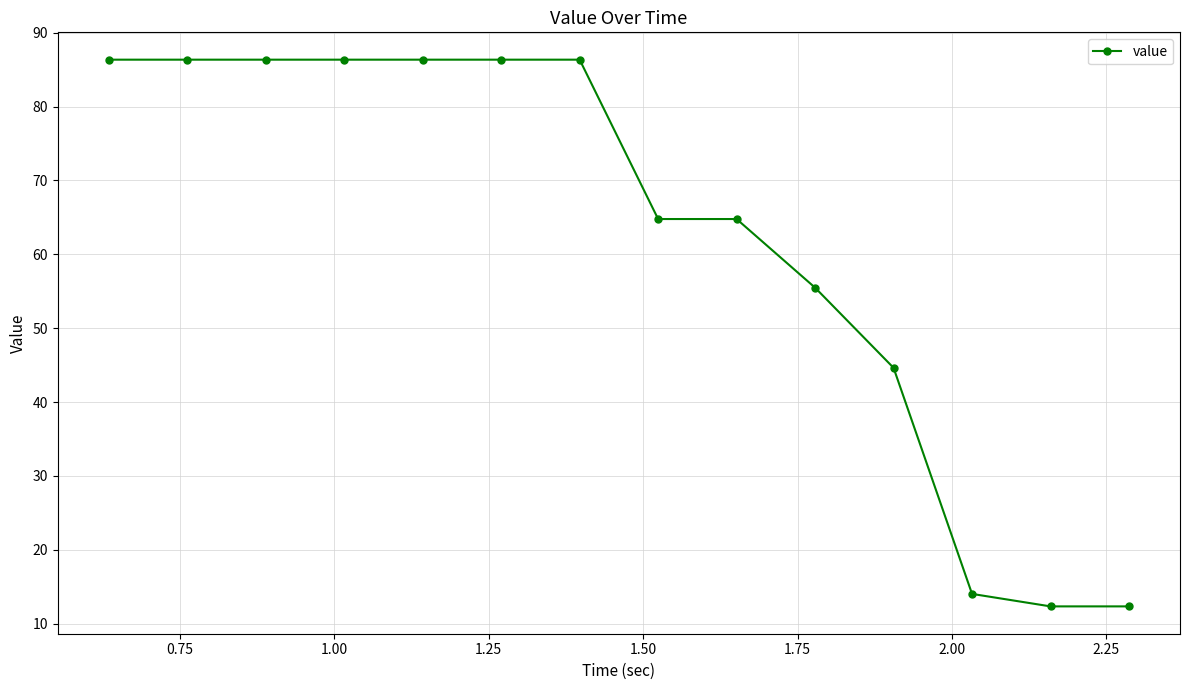

What is the greatest value displayed?

86.4